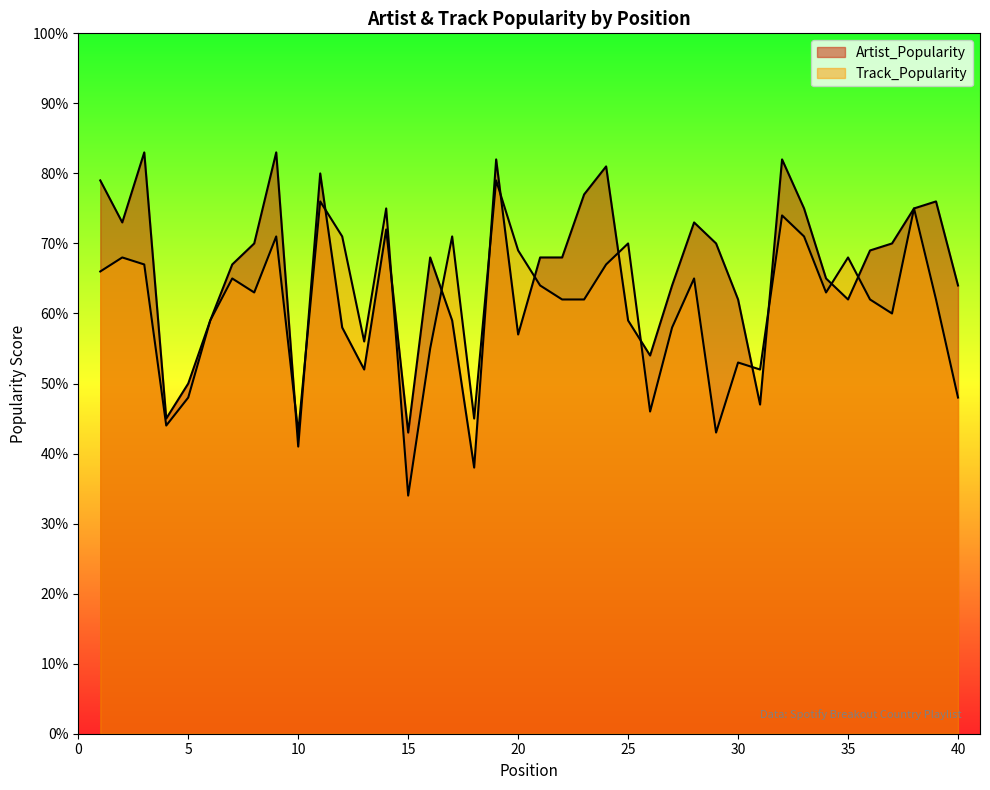

How many intersections are there between Artist_Popularity and Track_Popularity?

14